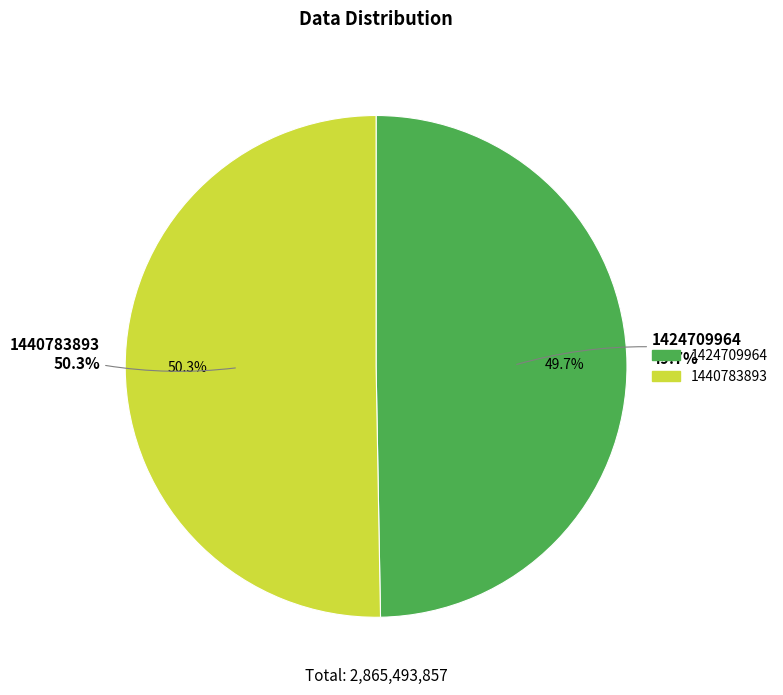

Count the number of slices in the pie.

2